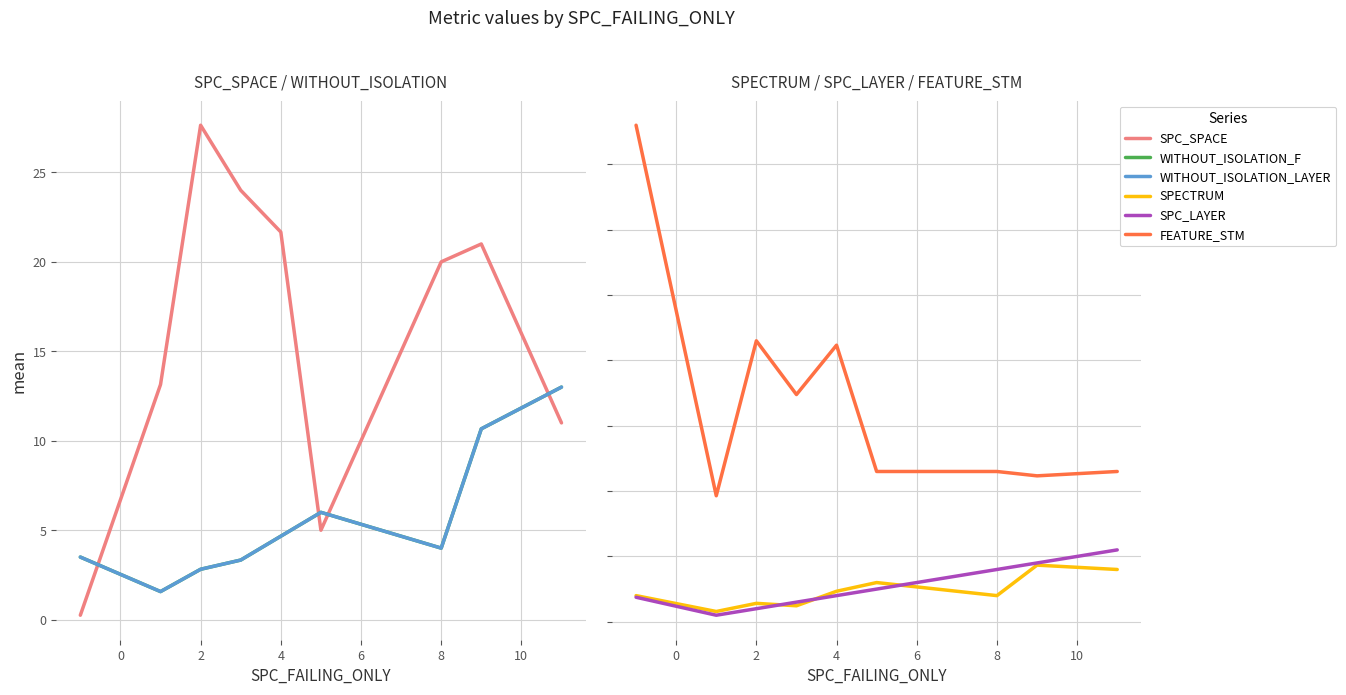

How many values in the FEATURE_STM series exceed 23?

4